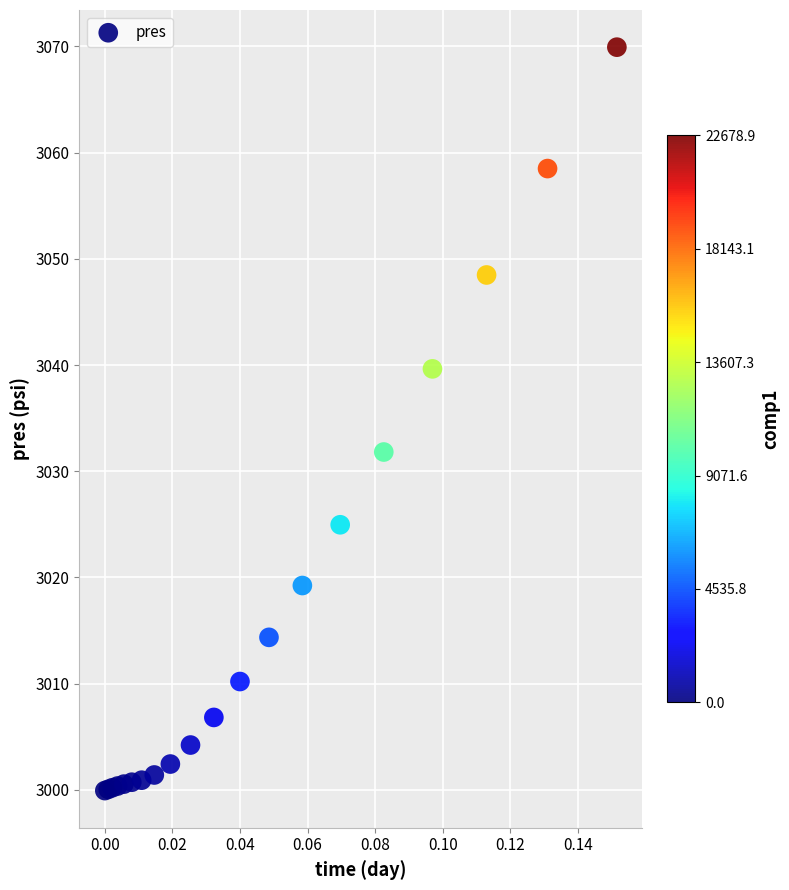

What Y value in the scatter plot is closest to 3034?

3031.8